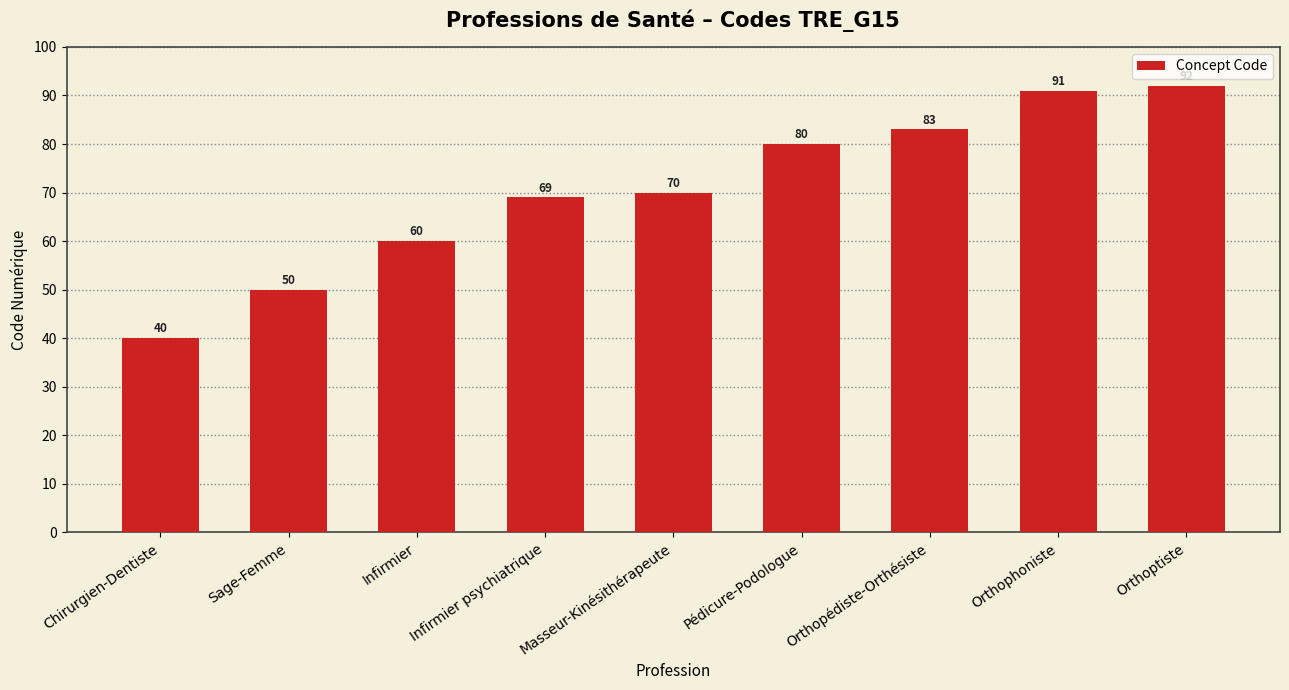

Rank the categories by value from highest to lowest.

Orthoptiste, Orthophoniste, Orthopédiste-Orthésiste, Pédicure-Podologue, Masseur-Kinésithérapeute, Infirmier psychiatrique, Infirmier, Sage-Femme, Chirurgien-Dentiste